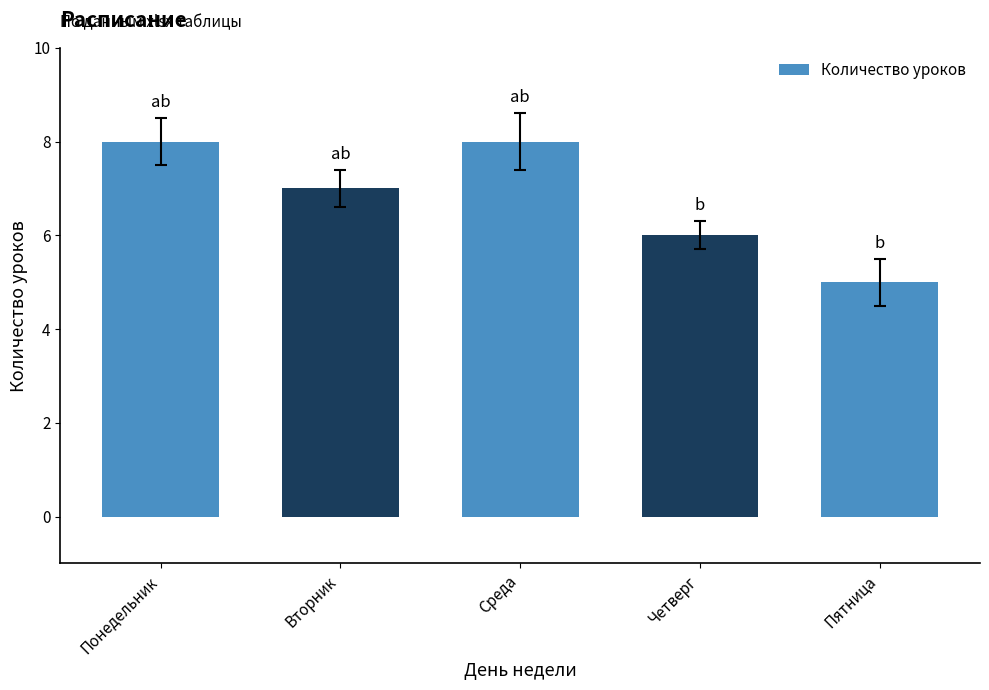

What is the change in value from Вторник to Четверг?

-1